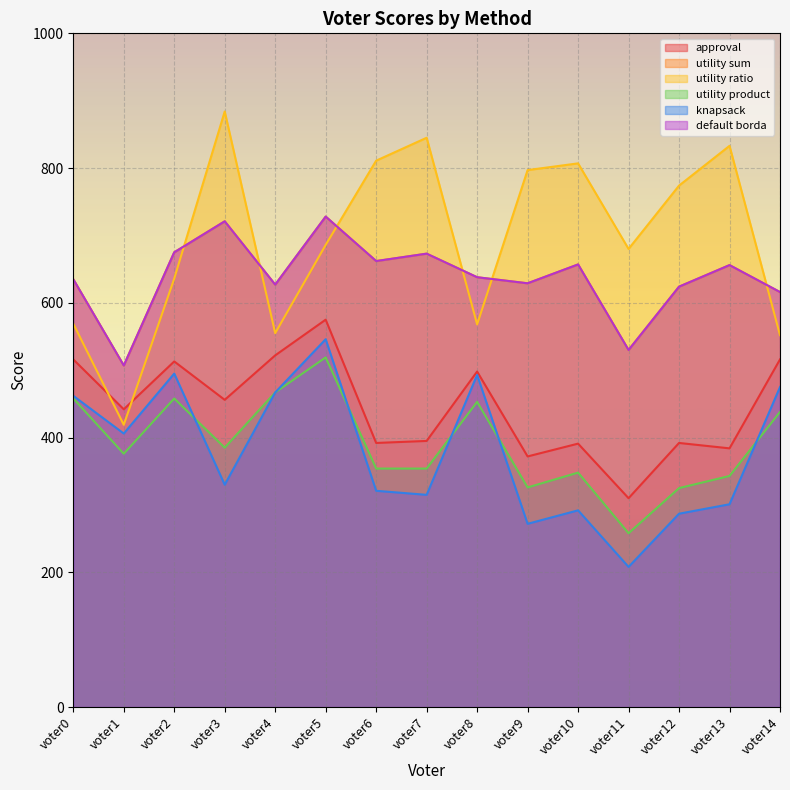

What is the sum of the utility ratio values at voter11 and voter5?

1366